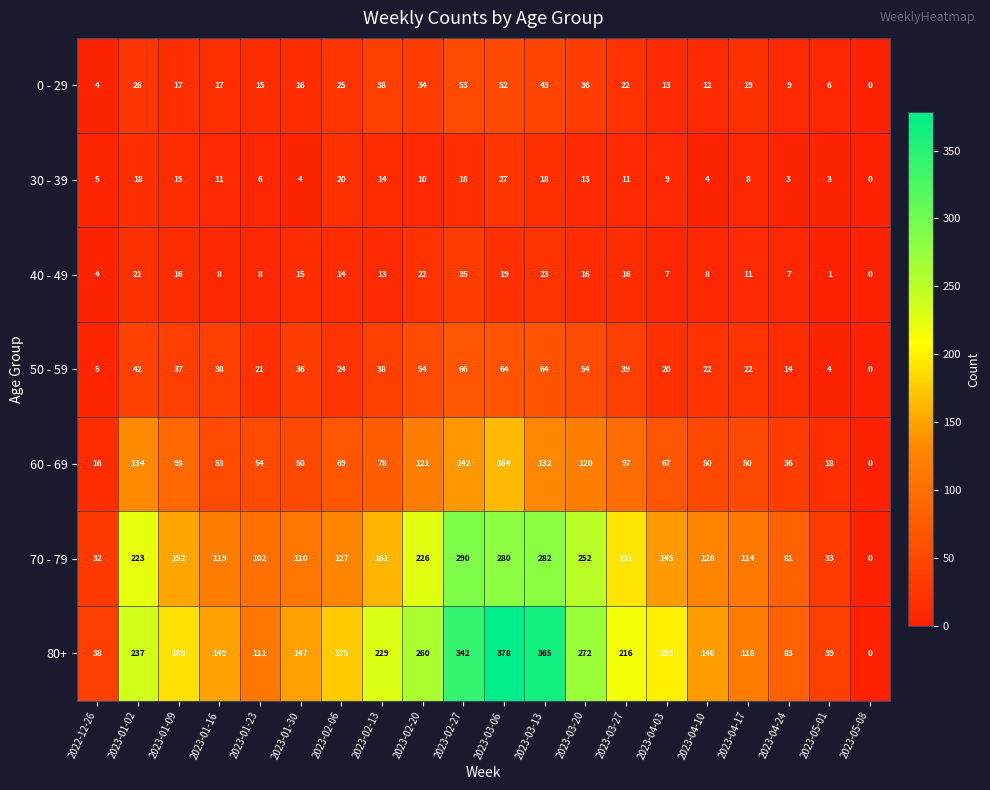

What is the difference between the highest and lowest values at 2023-01-02?

219